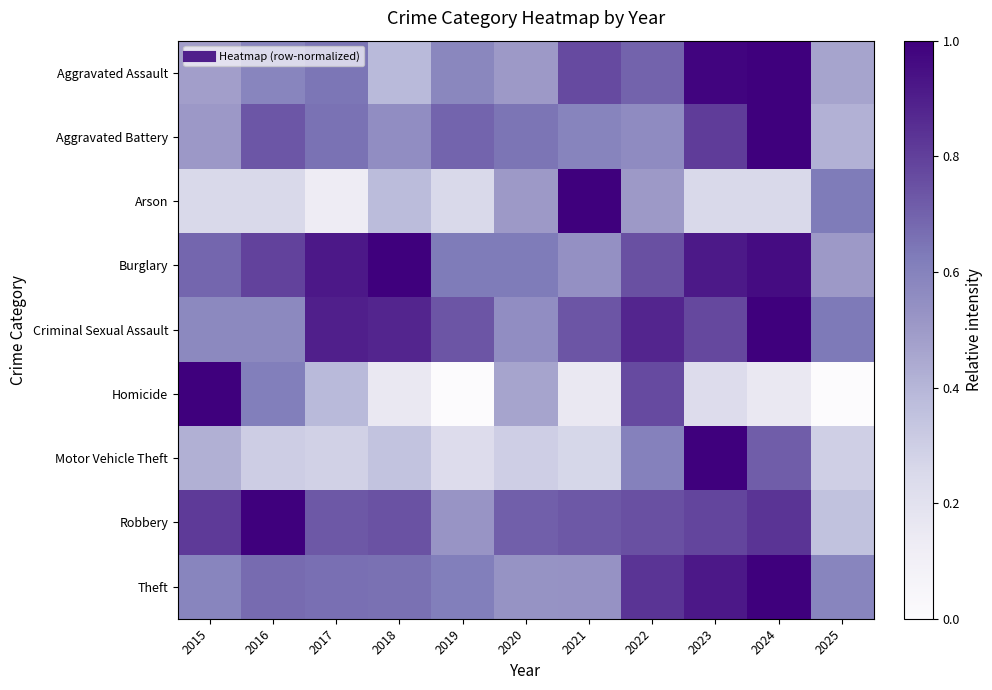

What is the spread (max minus min) of values at 2022?

0.4